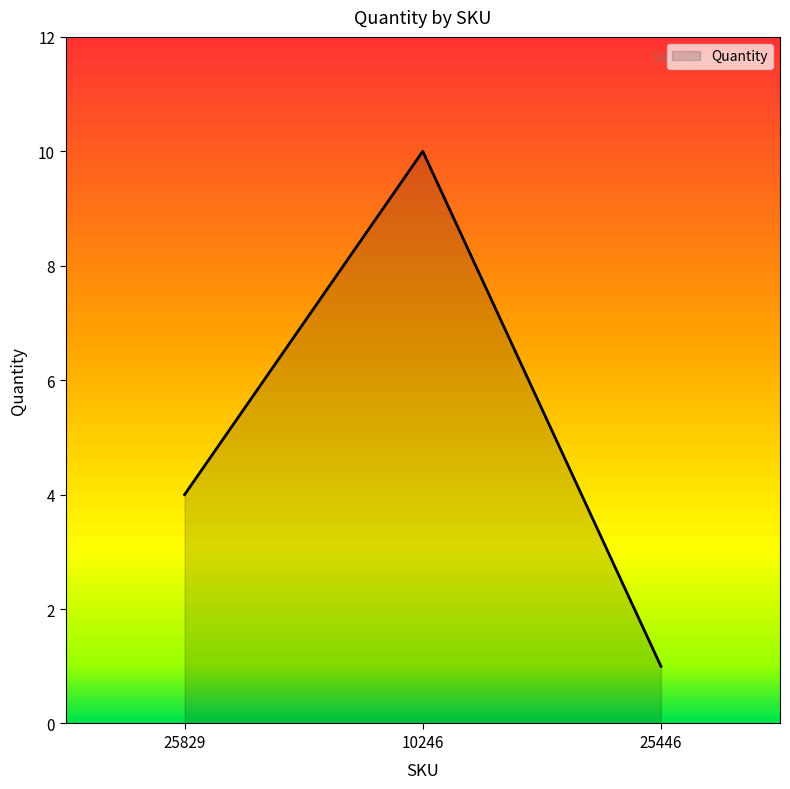

What is the average value?

5